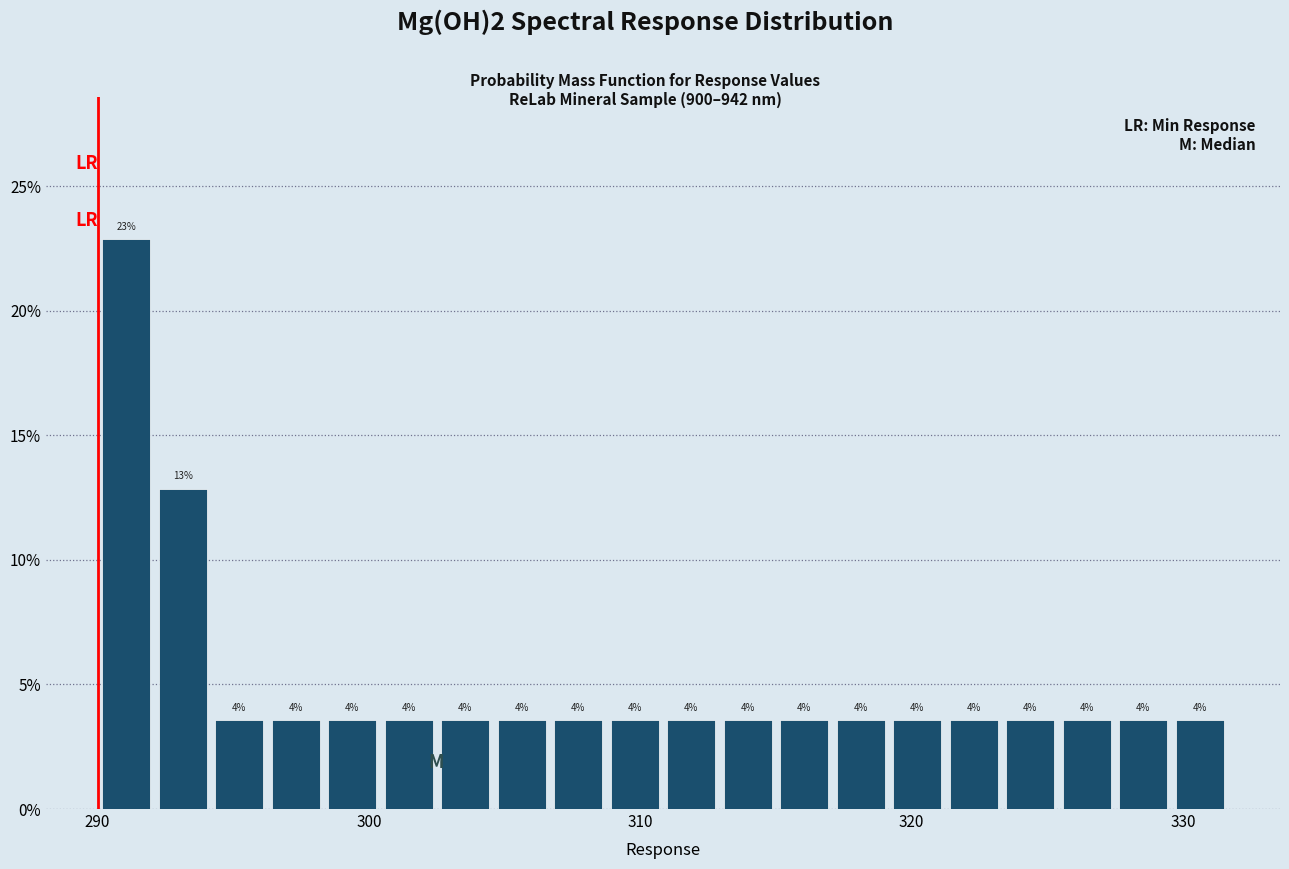

Read against the x-axis, roughly where is the centre of the tallest bar?

291